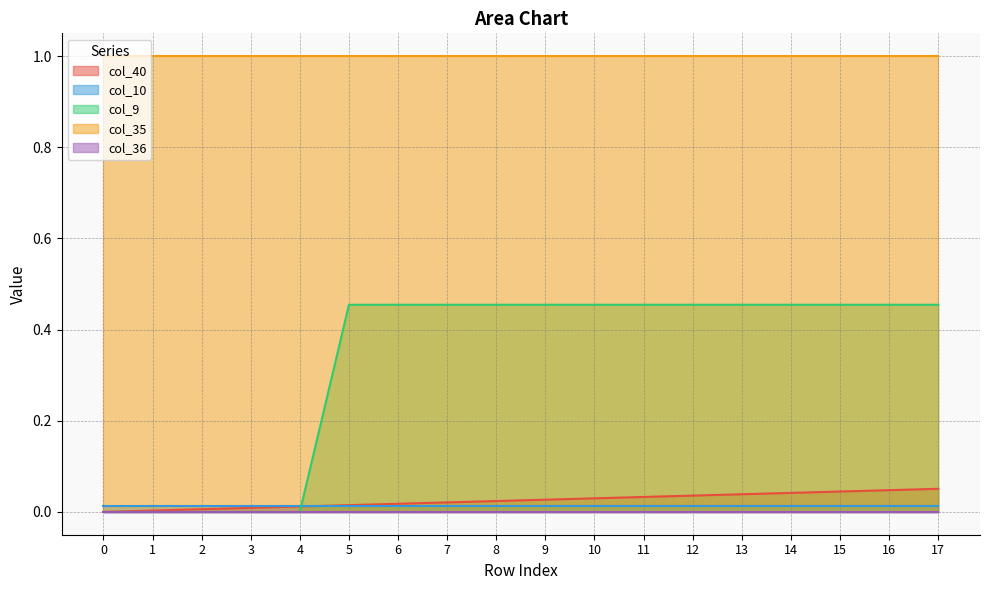

What is the average value of the col_35 series?

1.0